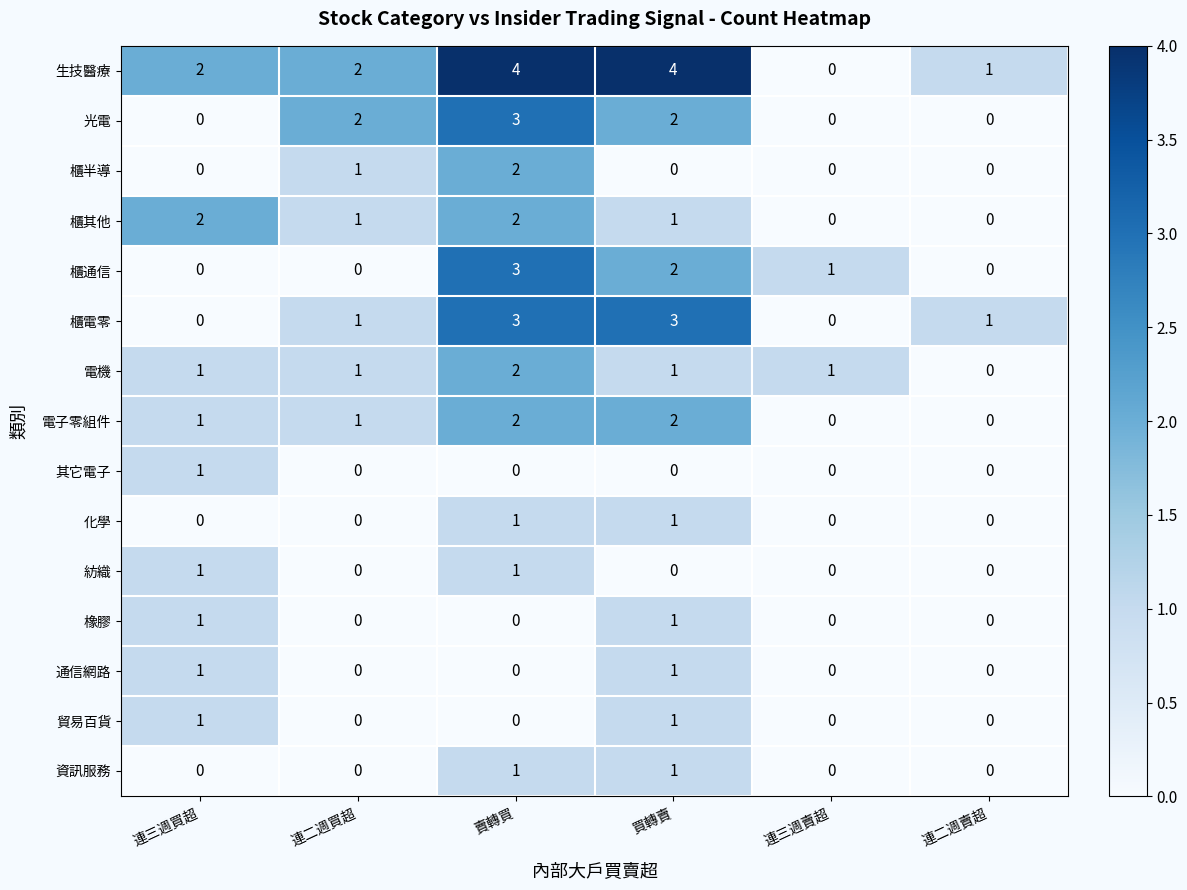

At which category is the sum across all series the highest?

賣轉買